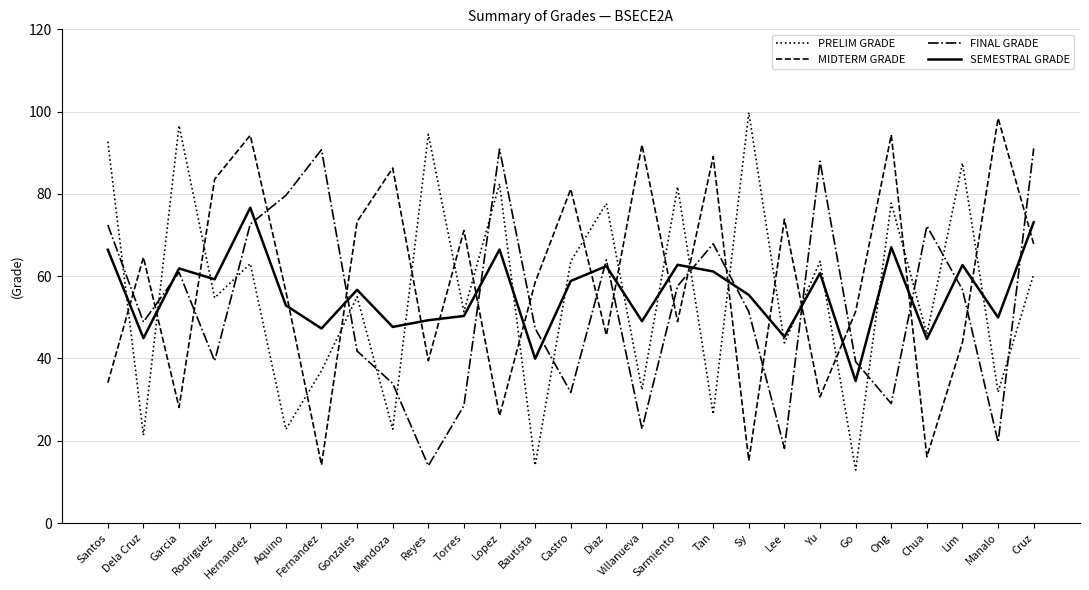

What is the maximum value shown in the chart?

99.8